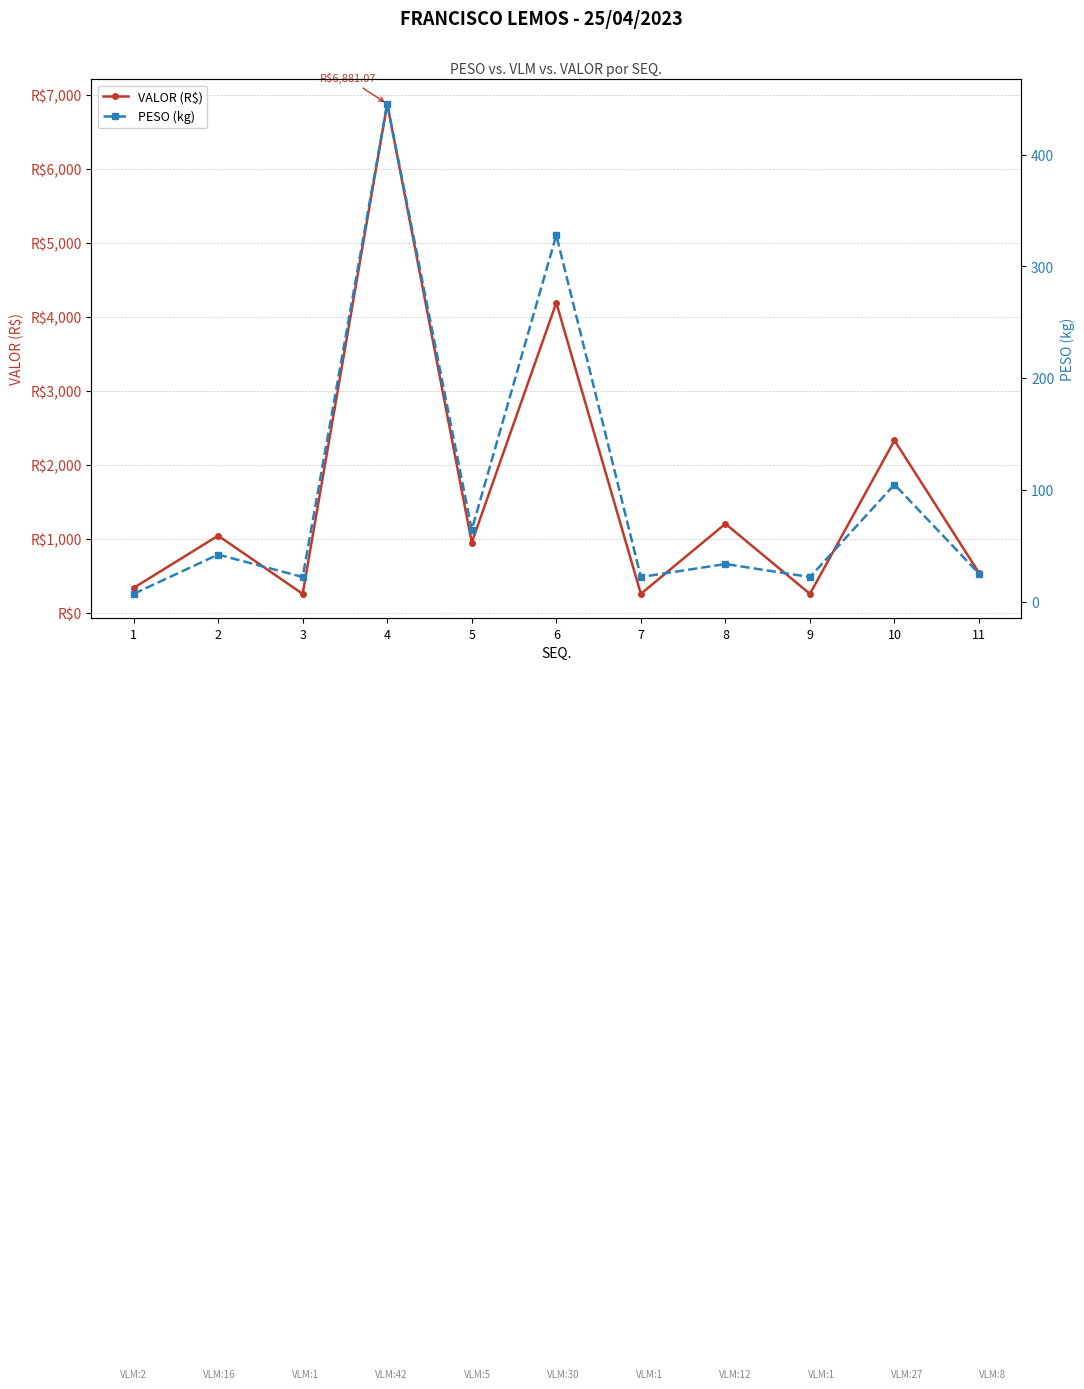

In VALOR (R$), how many points are higher than both neighbors (excluding endpoints)?

5